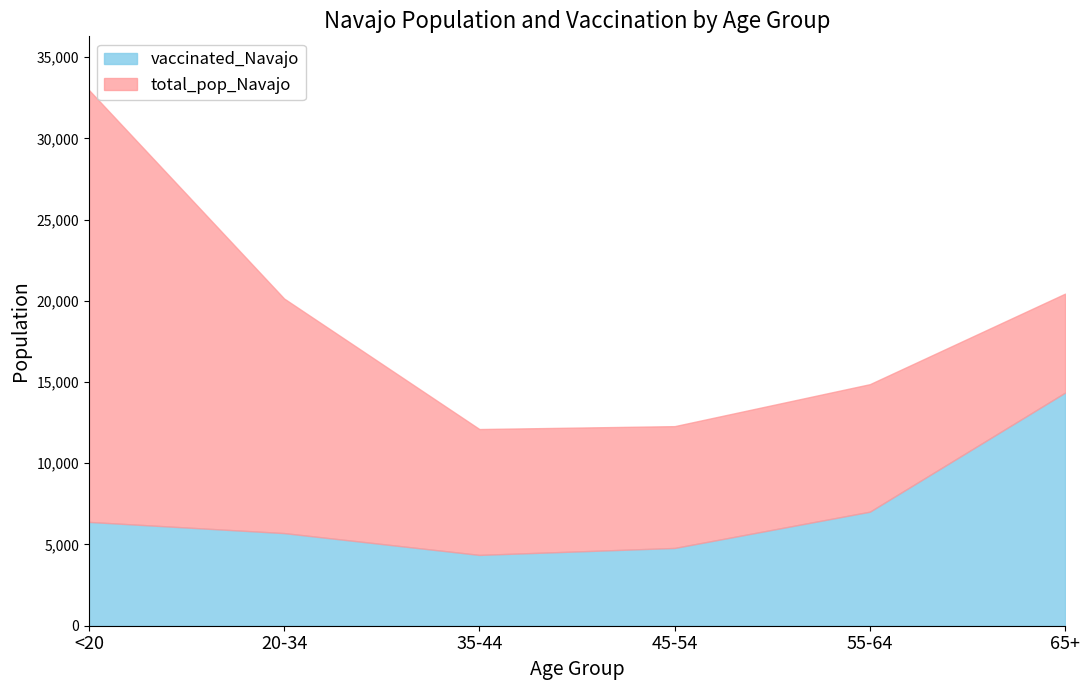

Which series has the widest spread of values?

total_pop_Navajo